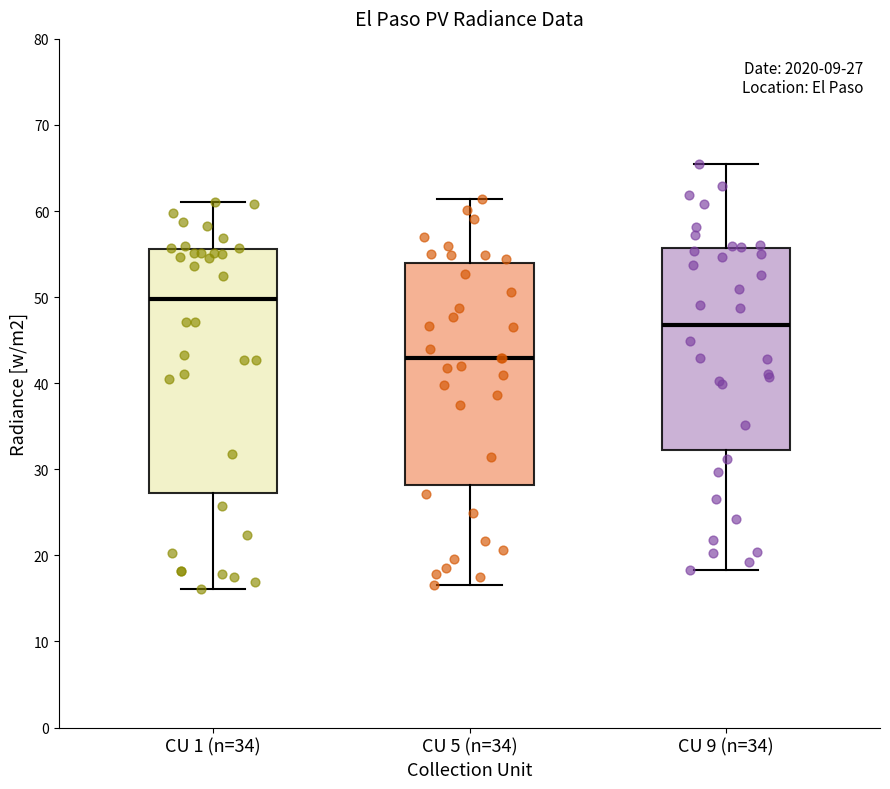

Which box's median line is the lowest?

CU 5 (n=34)